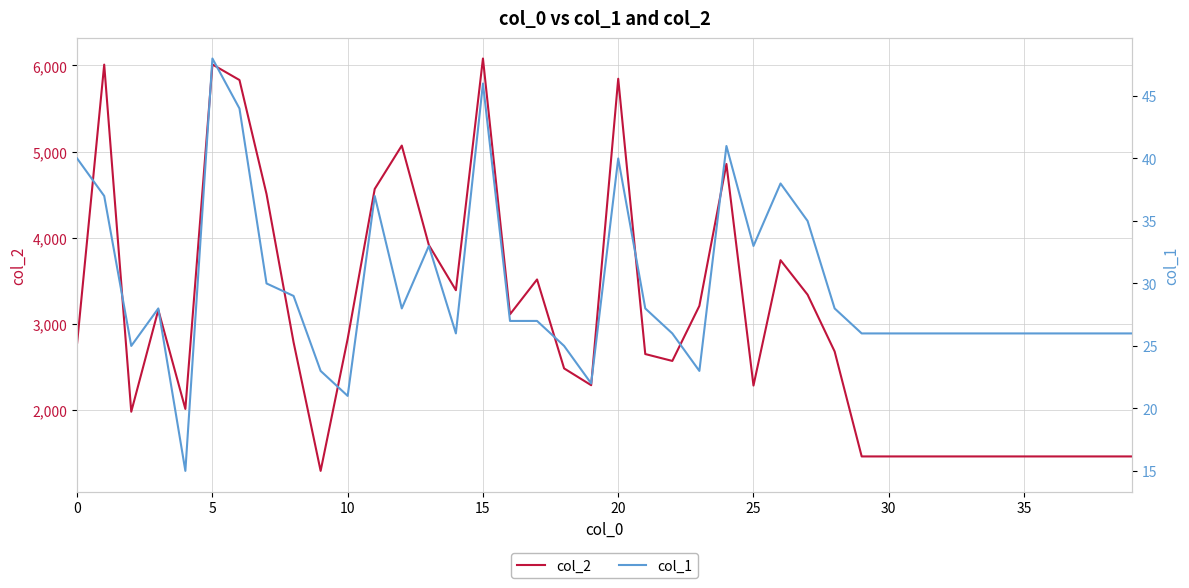

The col_2 series shows 3732 at 25. True or false?

False